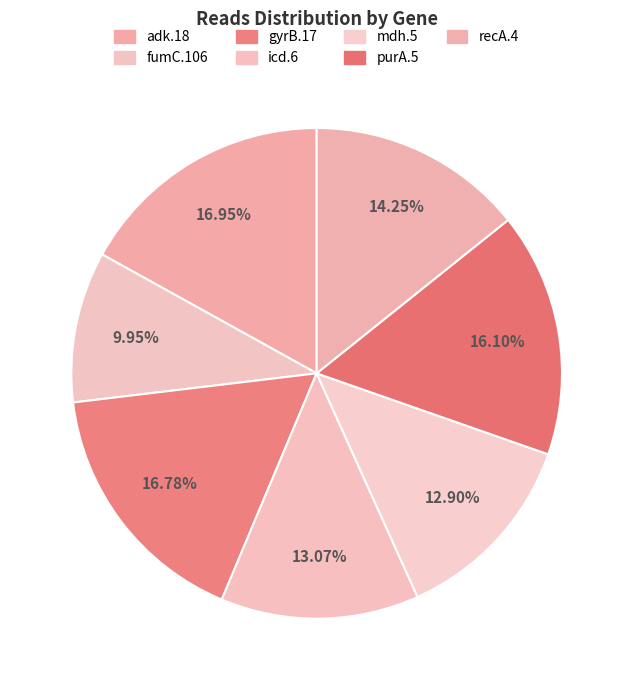

Combined, what portion of the pie is purA.5 and fumC.106?

26.1%